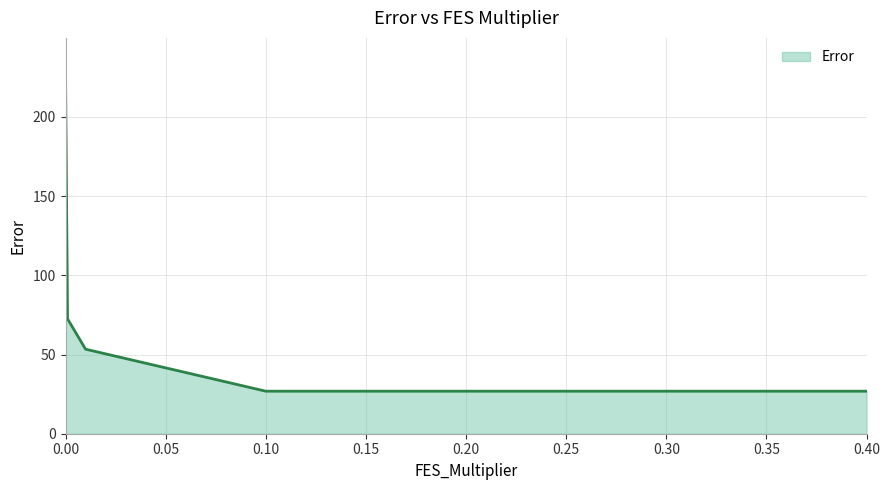

What is the smallest value displayed?

26.9